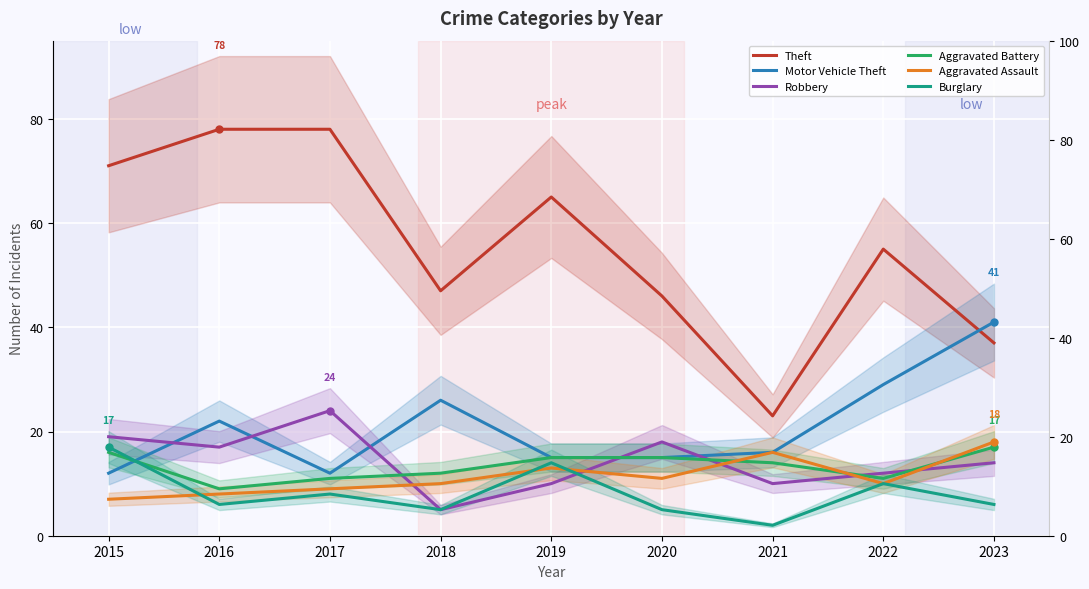

The Aggravated Battery series shows 9 at 2016. True or false?

True